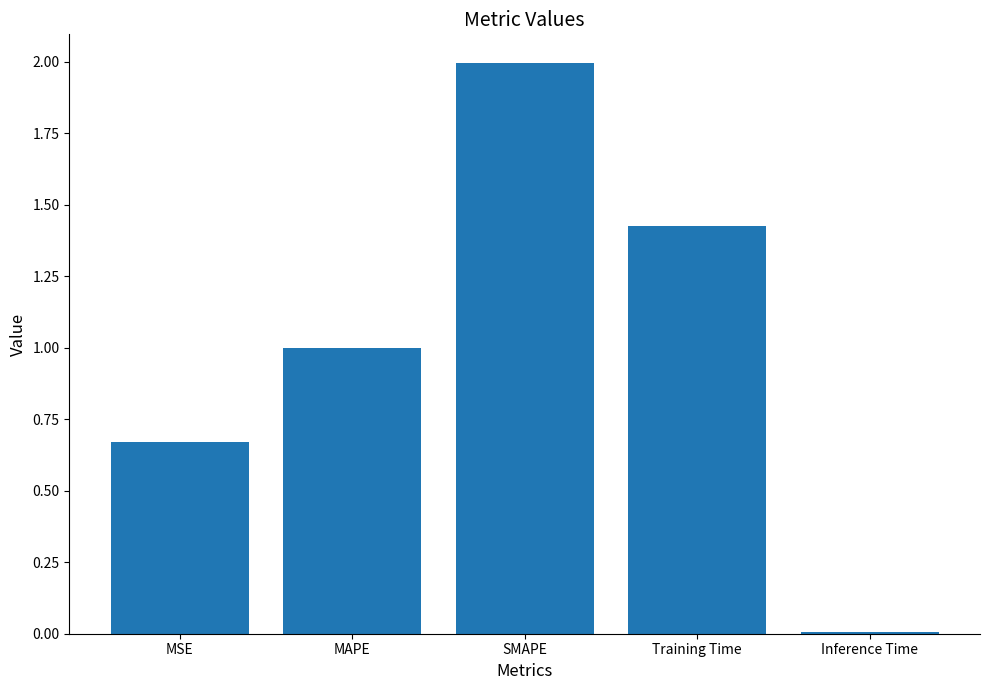

True or false: the data shows 1.0 at MAPE.

True